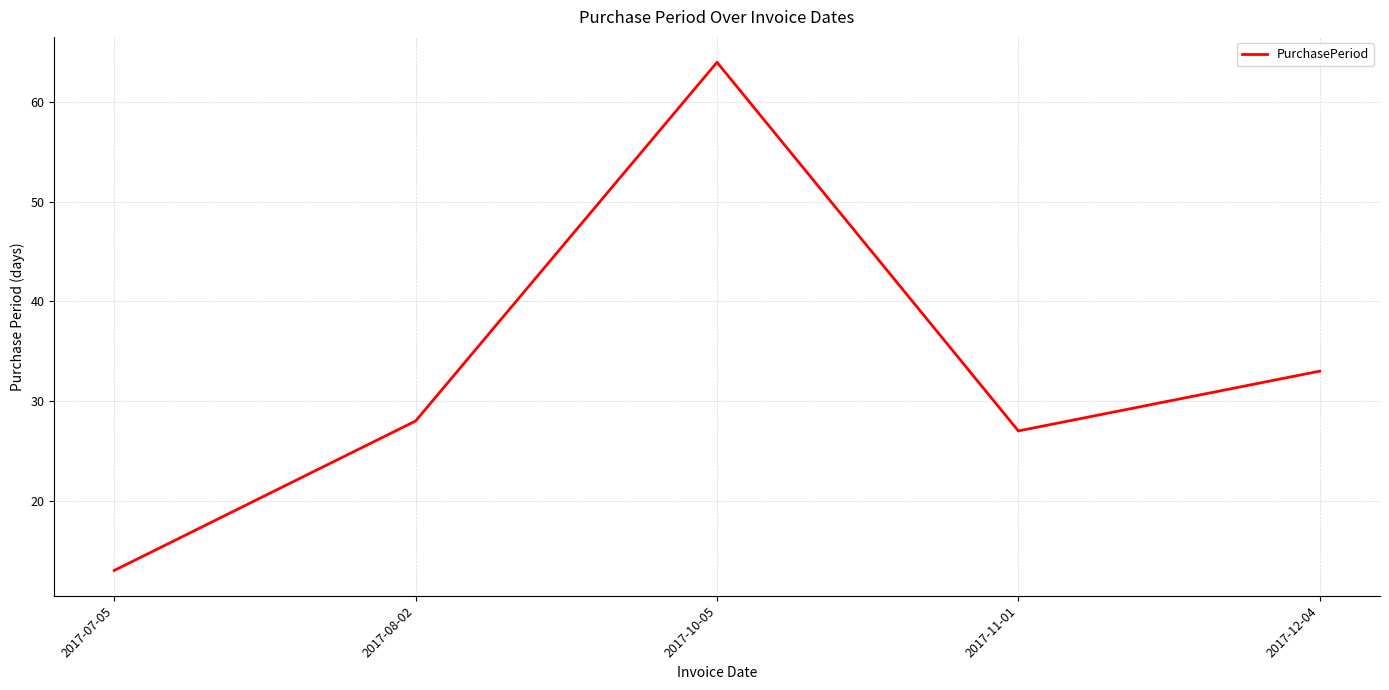

List the labels in order of value, largest first.

2017-10-05, 2017-12-04, 2017-08-02, 2017-11-01, 2017-07-05